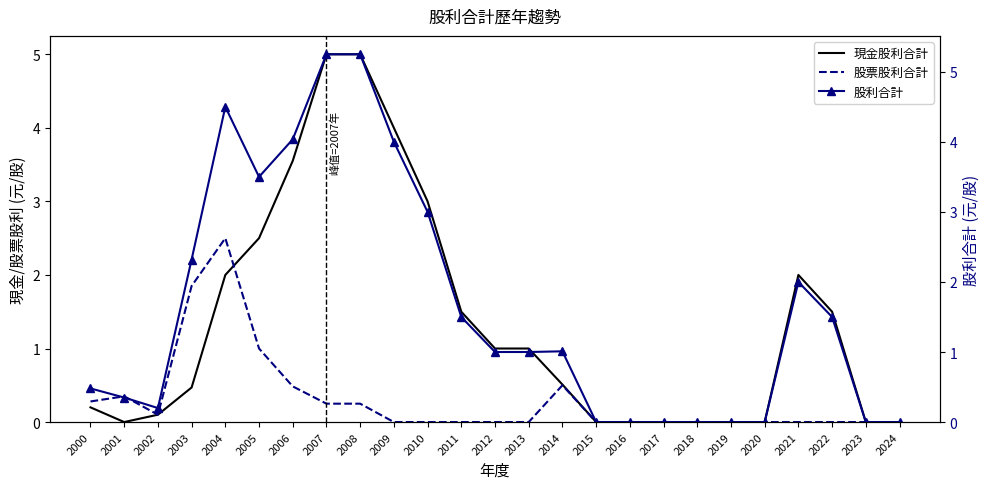

Reading left to right, transcribe all the data shown in this chart.

現金股利合計: 0.2	0.0	0.1	0.5	2.0	2.5	3.6	5.0	5.0	4.0	3.0	1.5	1.0	1.0	0.5	0.0	0.0	0.0	0.0	0.0	0.0	2.0	1.5	0.0	0.0
股票股利合計: 0.3	0.3	0.1	1.9	2.5	1.0	0.5	0.2	0.2	0.0	0.0	0.0	0.0	0.0	0.5	0.0	0.0	0.0	0.0	0.0	0.0	0.0	0.0	0.0	0.0
股利合計: 0.5	0.3	0.2	2.3	4.5	3.5	4.0	5.2	5.2	4.0	3.0	1.5	1.0	1.0	1.0	0.0	0.0	0.0	0.0	0.0	0.0	2.0	1.5	0.0	0.0